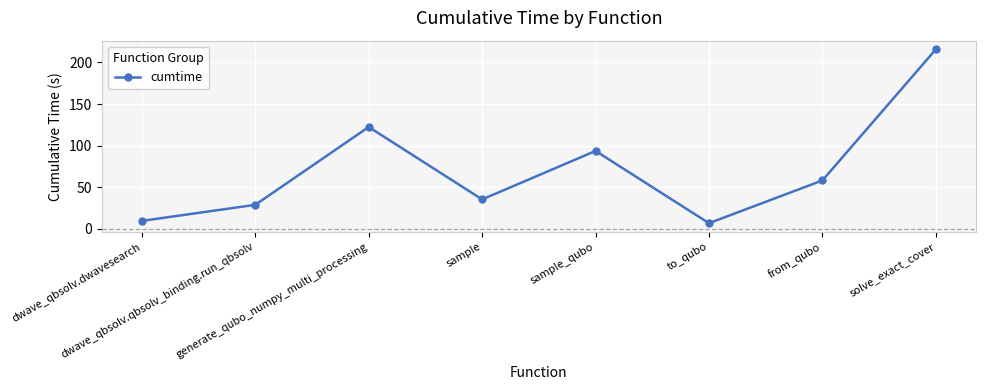

Rank the categories by value from highest to lowest.

solve_exact_cover, generate_qubo_numpy_multi_processing, sample_qubo, from_qubo, sample, dwave_qbsolv.qbsolv_binding.run_qbsolv, dwave_qbsolv.dwavesearch, to_qubo